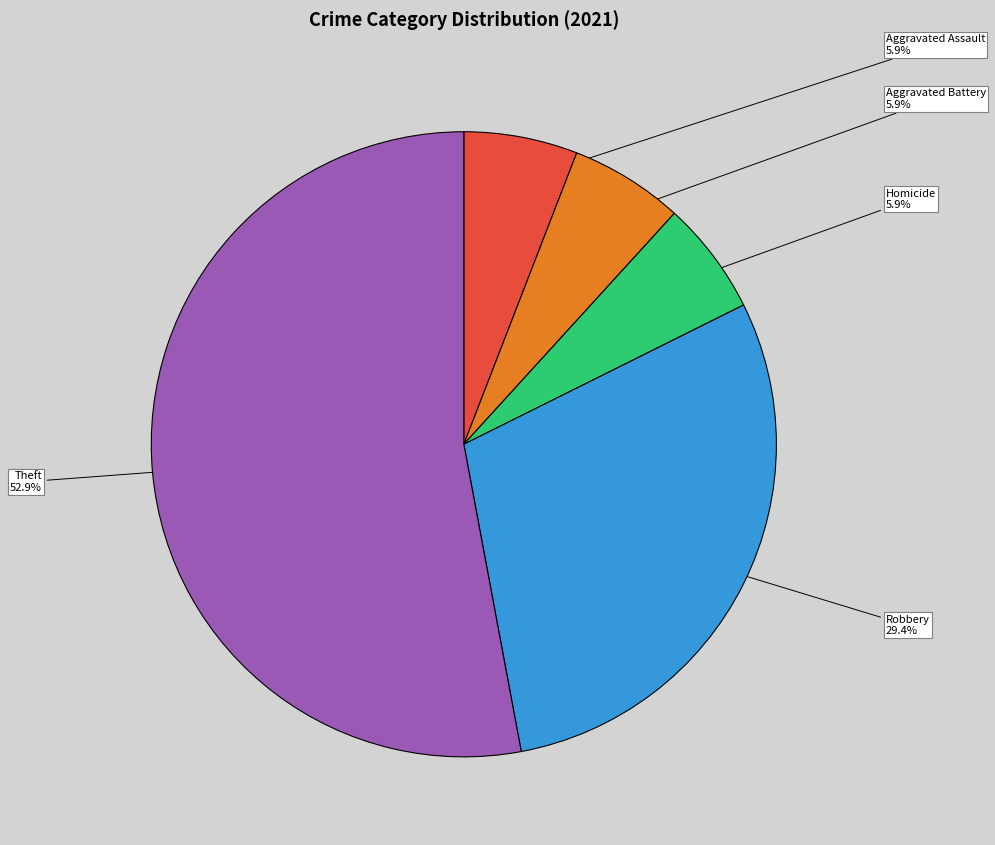

What is the majority slice?

Theft